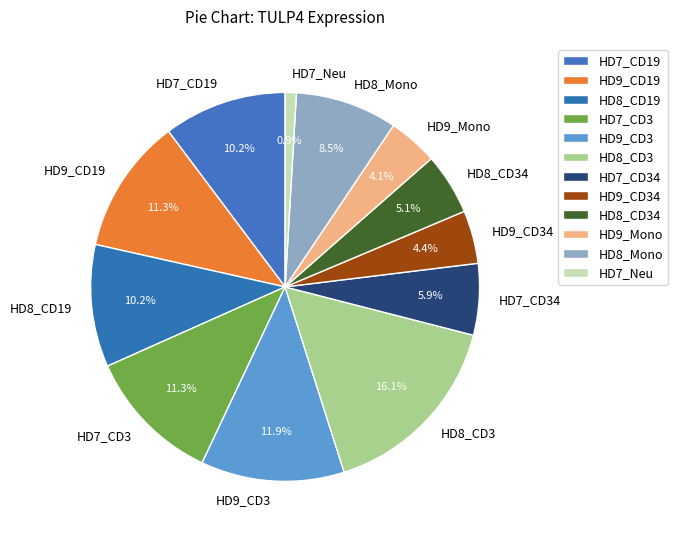

Does HD8_Mono represent more than half of the total?

No